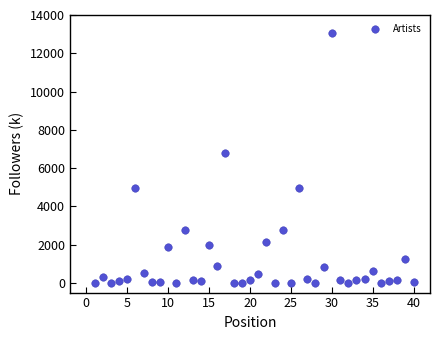

What is the range of X values (max minus min)?

39.0